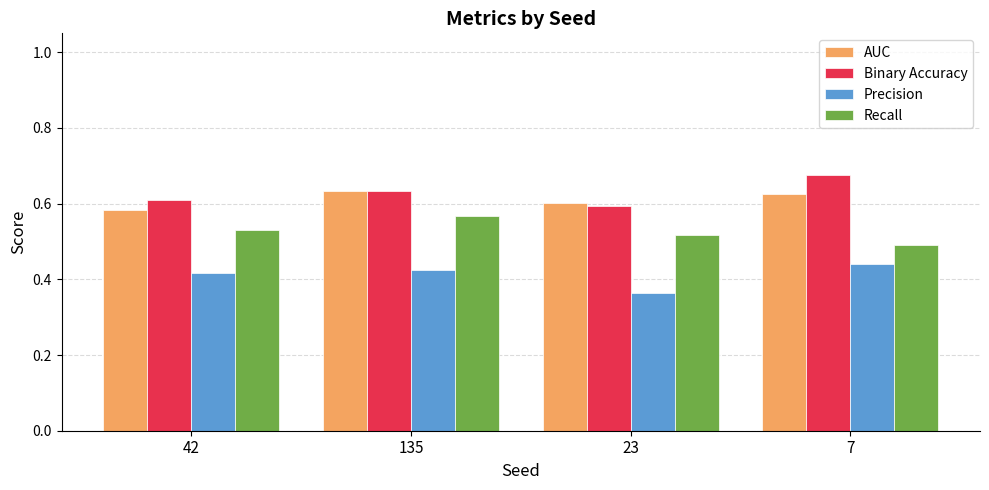

How many data points does each series have?

4